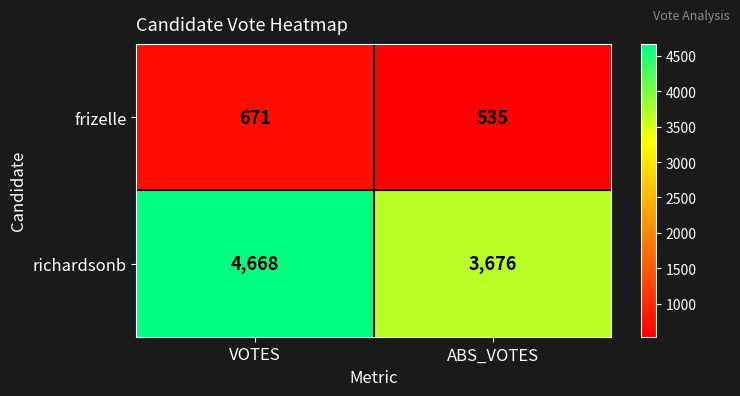

What is the spread (max minus min) of values at VOTES?

3997